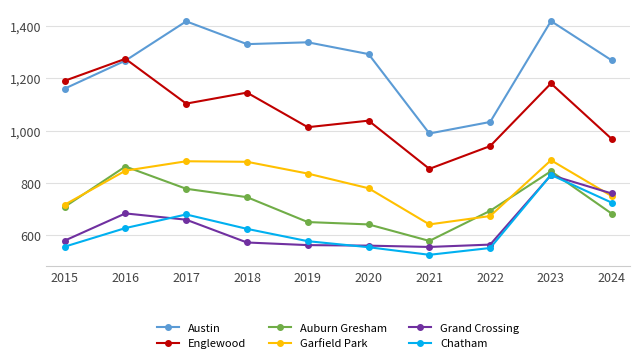

What is the value of the Englewood point at the 10th from the left?

968